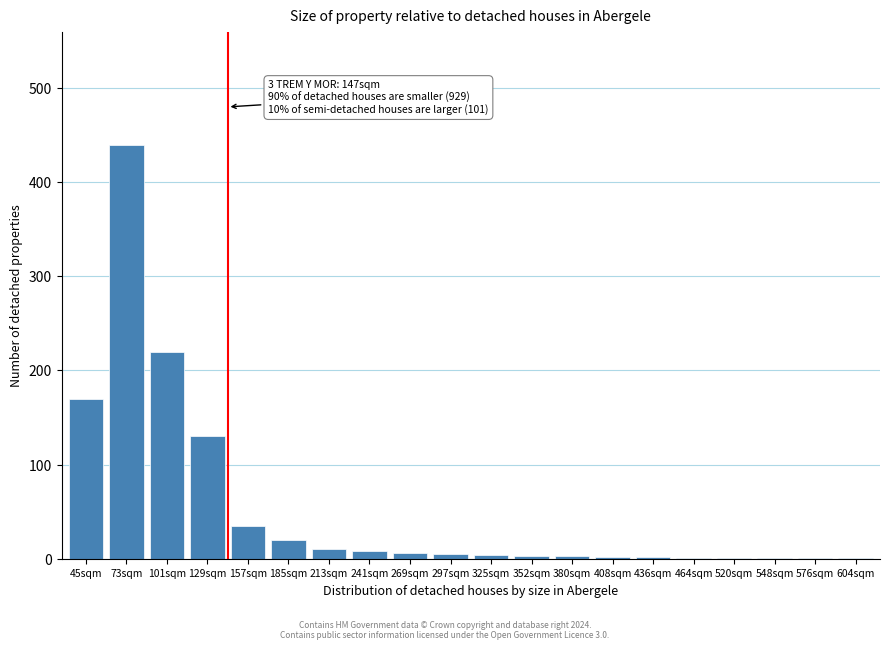

True or false: the data shows 2 at 408sqm.

True